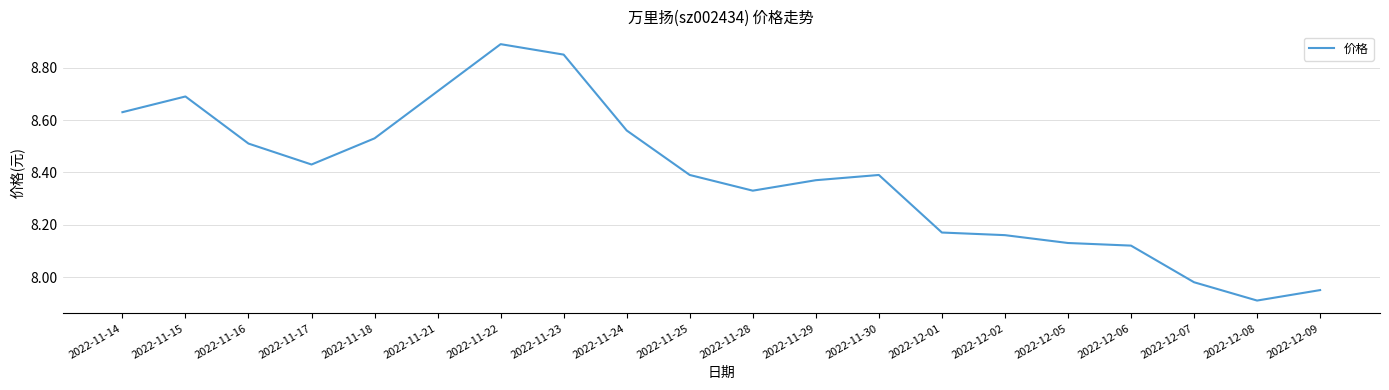

What is the change in value from 2022-11-14 to 2022-11-28?

-0.3